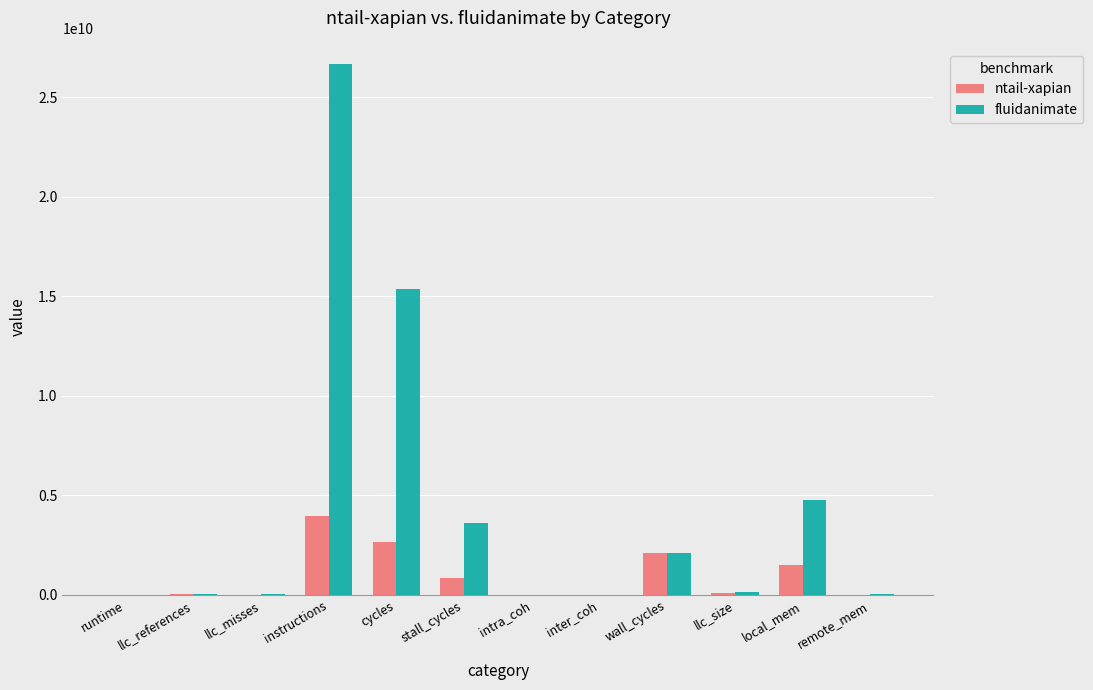

Which series has the largest total across all categories?

fluidanimate